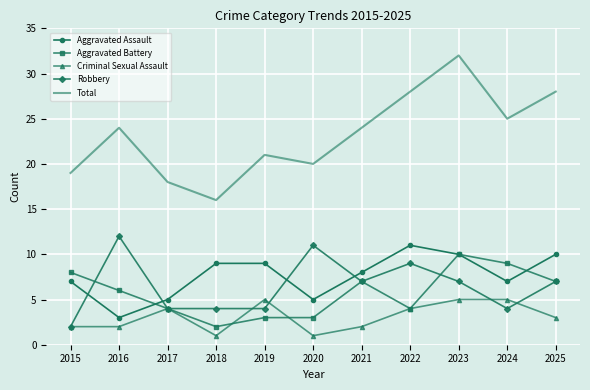

Is the value of Aggravated Battery at 2020 greater than the value of Robbery at 2021?

No